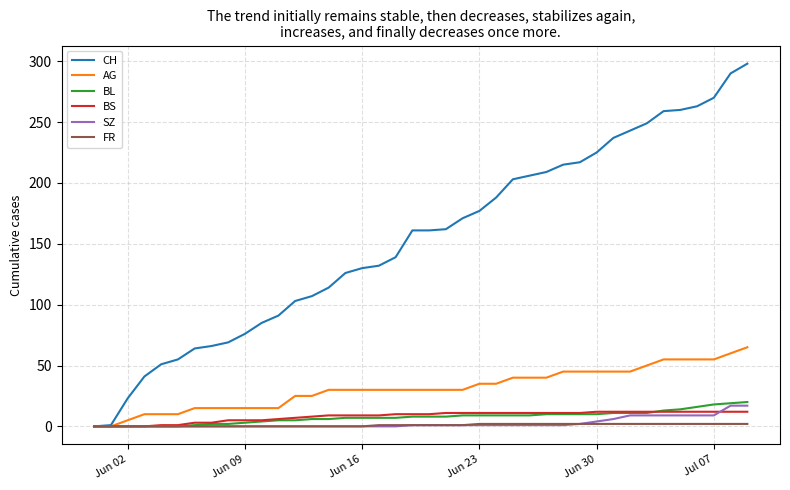

Which series has the largest total across all categories?

CH